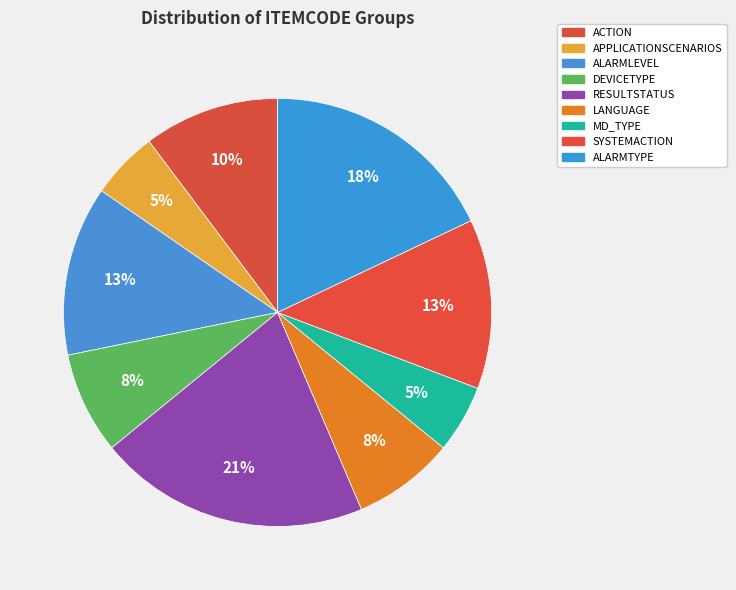

How many segments does this pie chart have?

9